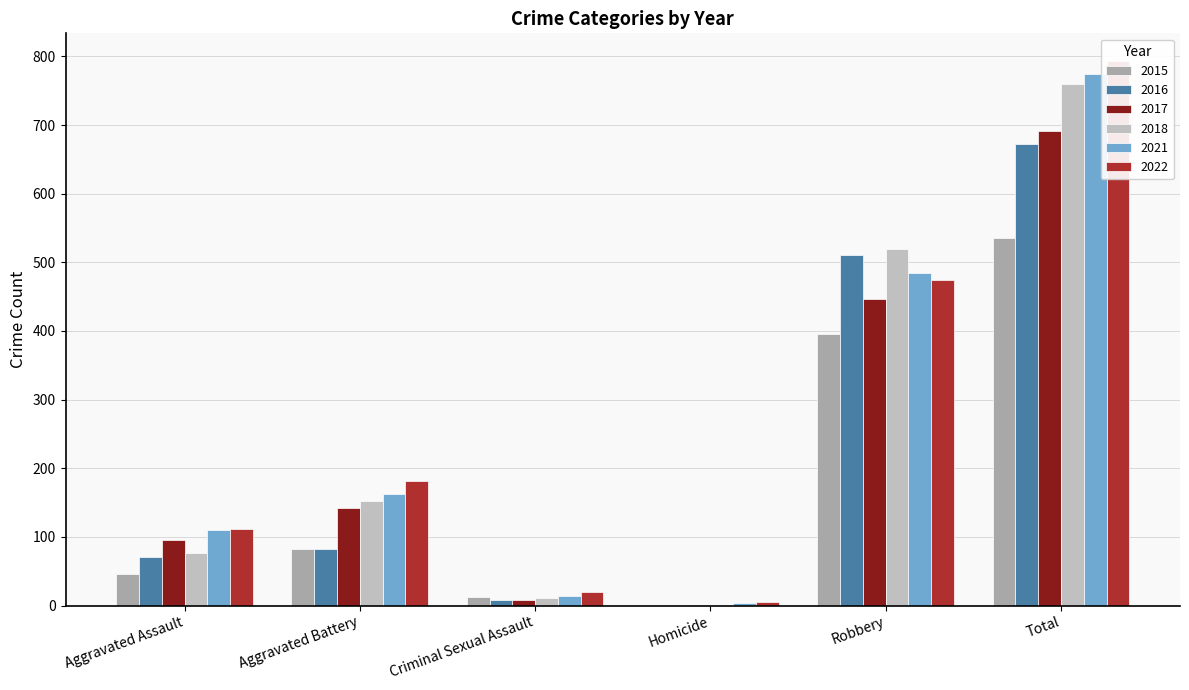

How many values in the 2016 series exceed 82?

2